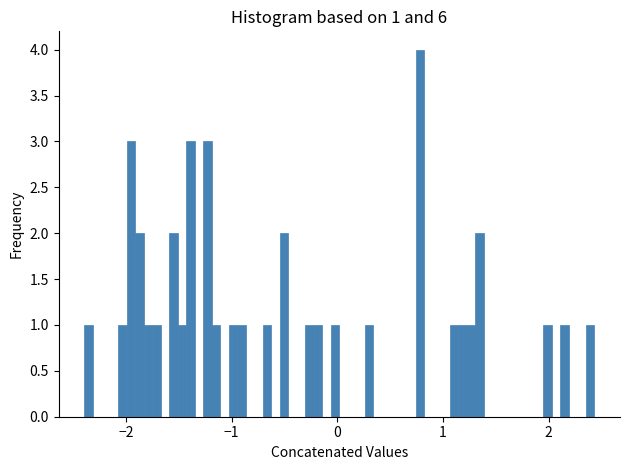

Read against the x-axis, roughly where is the centre of the tallest bar?

0.8